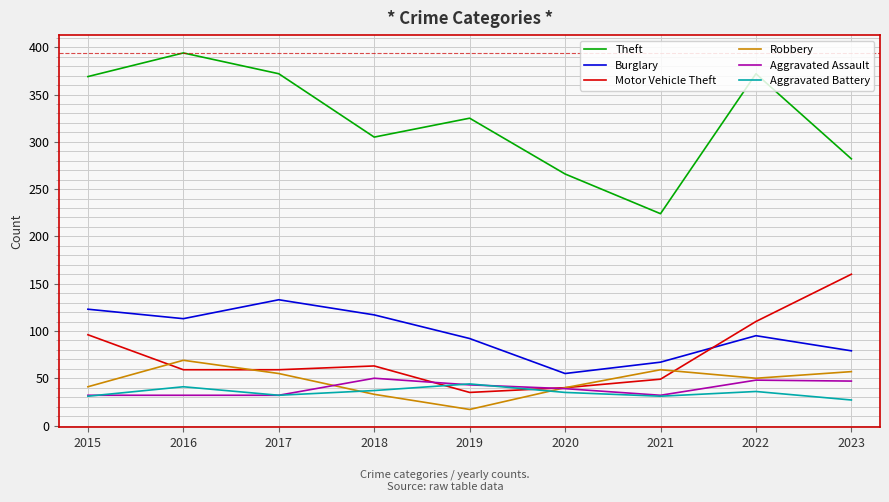

What is the minimum value shown in the chart?

17